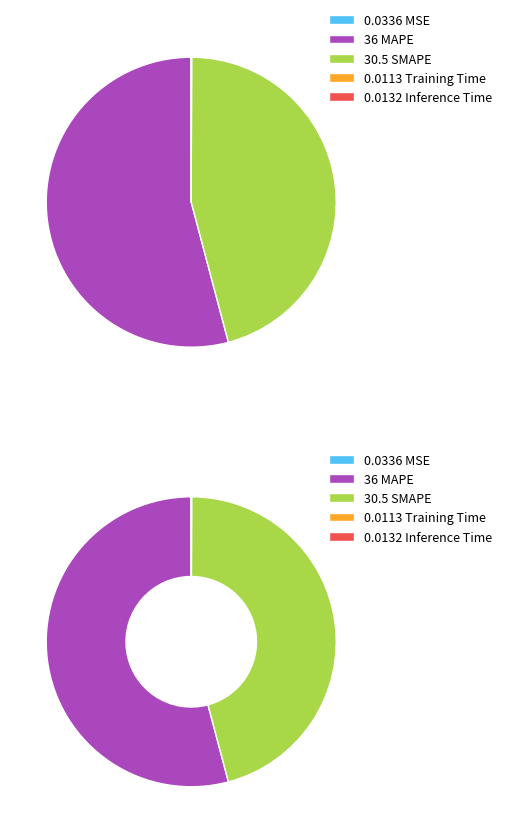

Which has a higher value, Training Time or SMAPE?

SMAPE